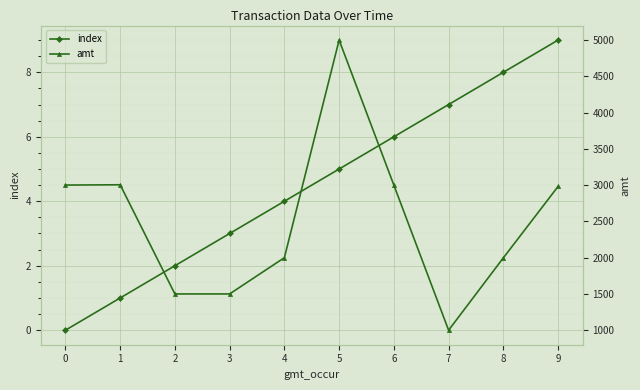

True or false: index has more than 2 points higher than both neighbors.

False